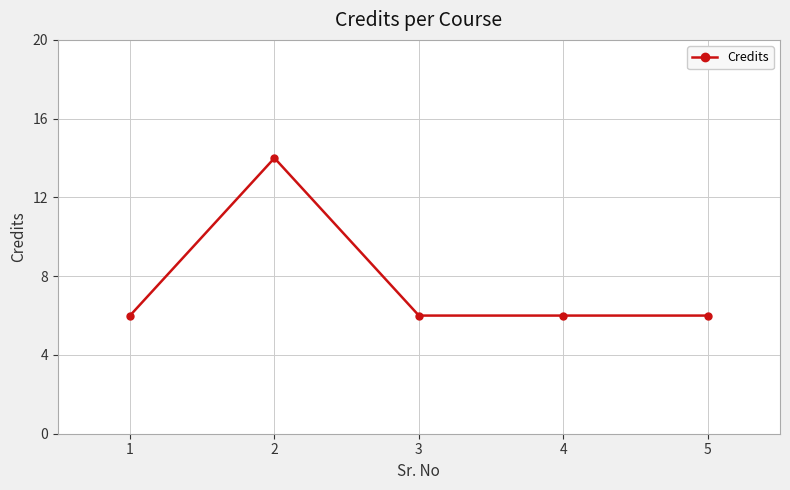

What is the sum of all values?

38